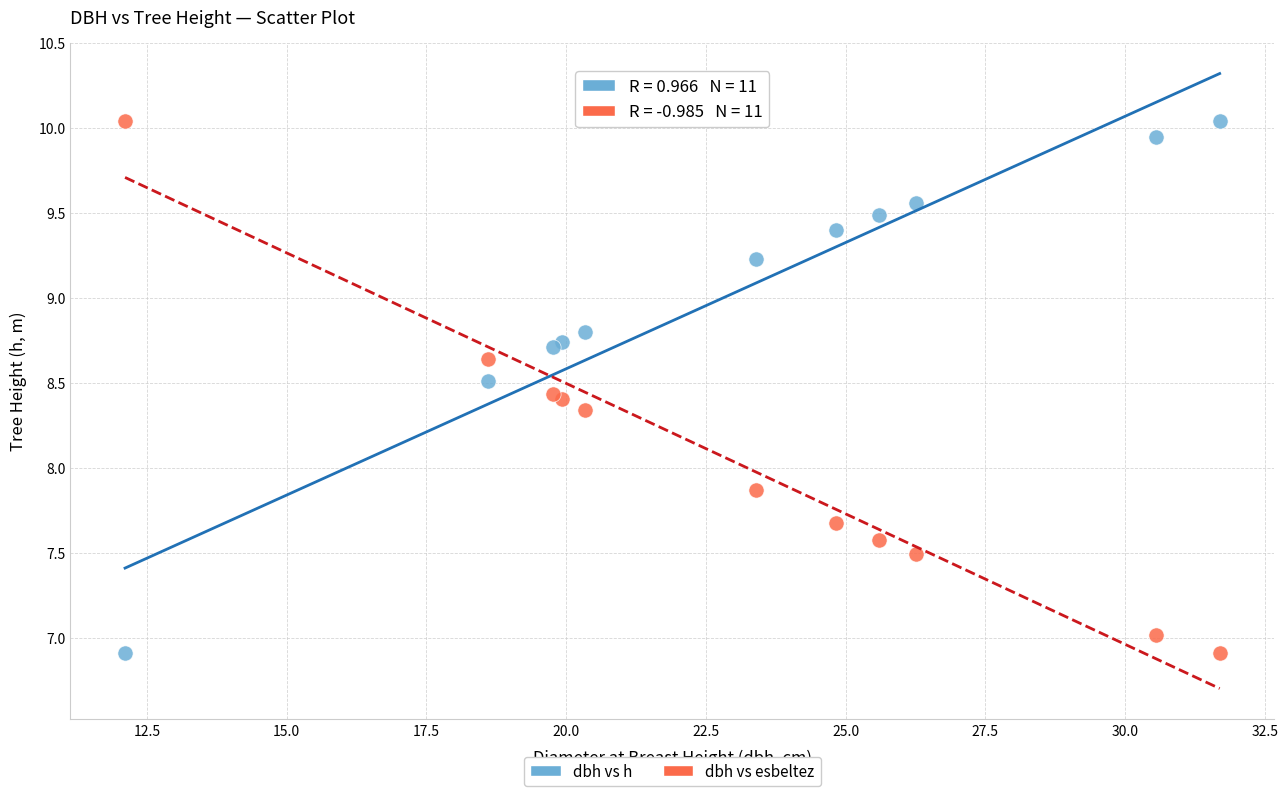

Across all series, what Y value is closest to 8?

7.9